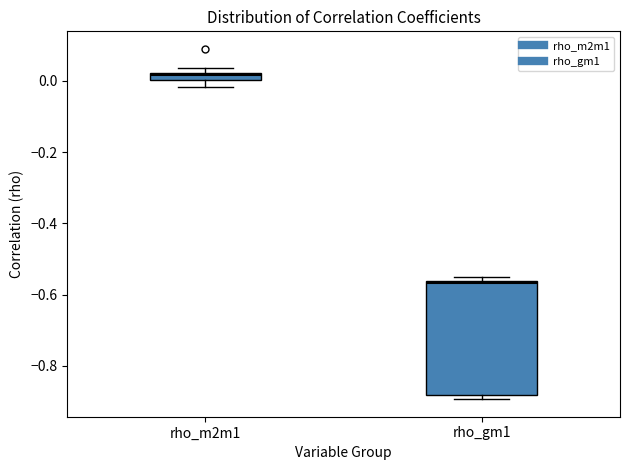

Where is the lower edge of the box for rho_m2m1 on the y-axis? The values are not printed on the chart, so give them approximately, as read against the axis.

0.00